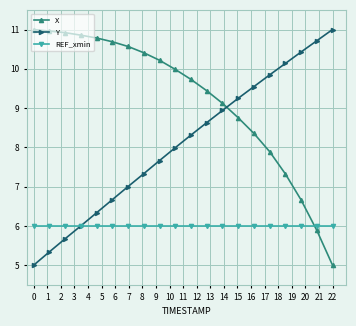

Rank the series by their average value, from highest to lowest.

X, Y, REF_xmin